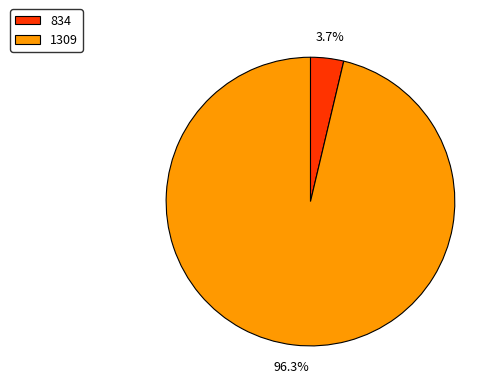

Combined, do 1309 and 834 account for over 50%?

Yes